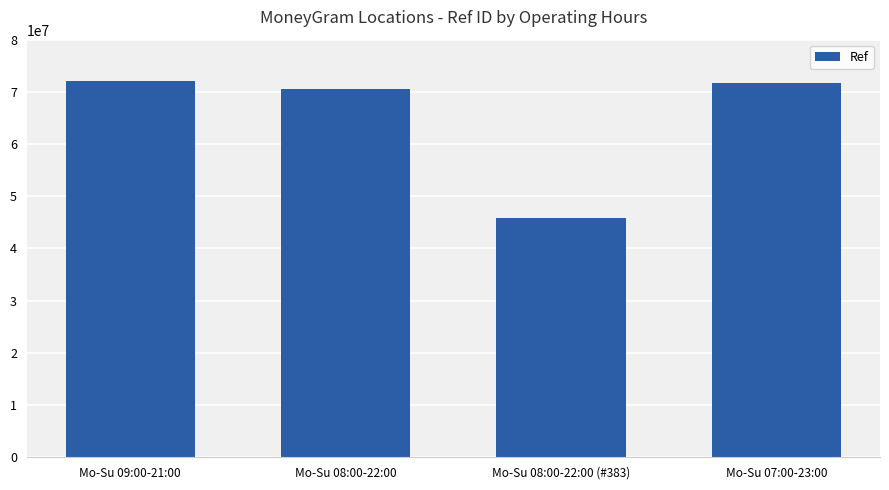

The value at Mo-Su 07:00-23:00 is 25474172. True or false?

False